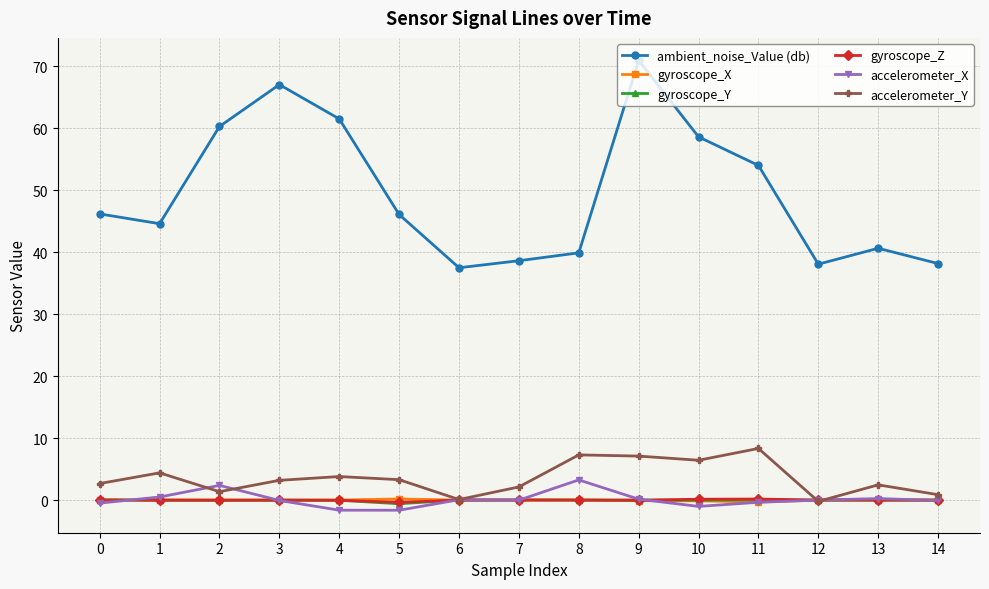

How many series are shown in this chart?

6